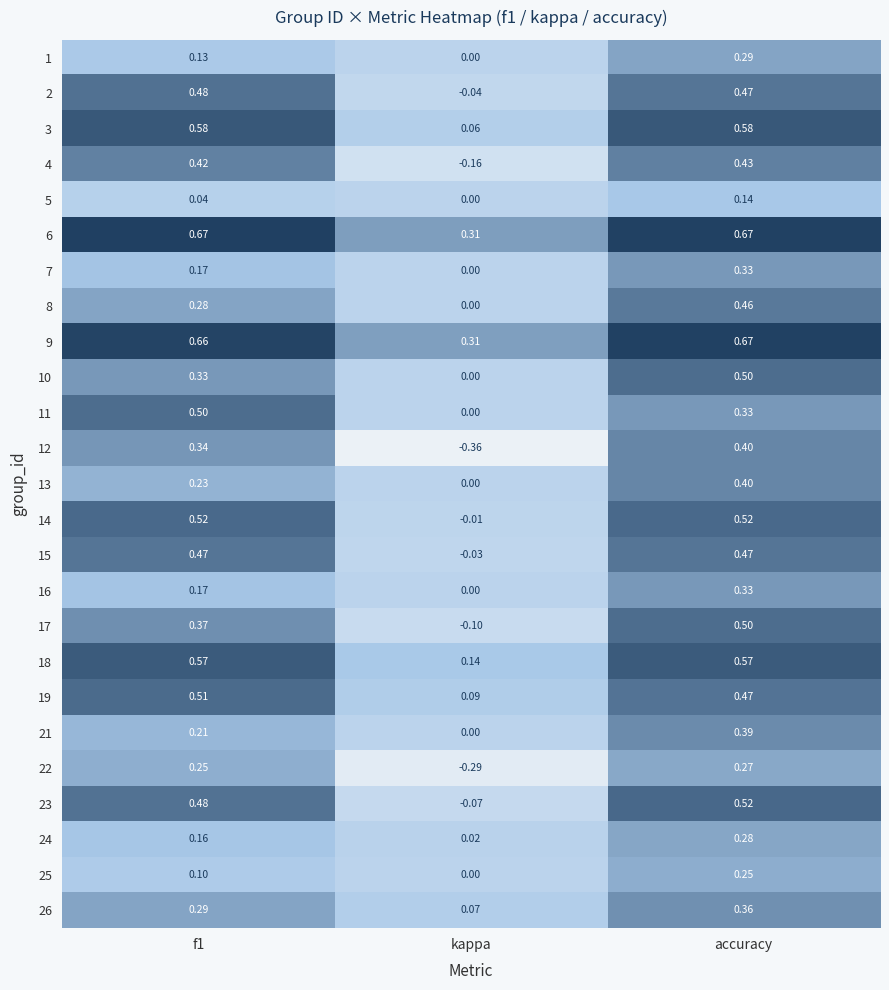

What is the total value across all series at kappa?

-0.1